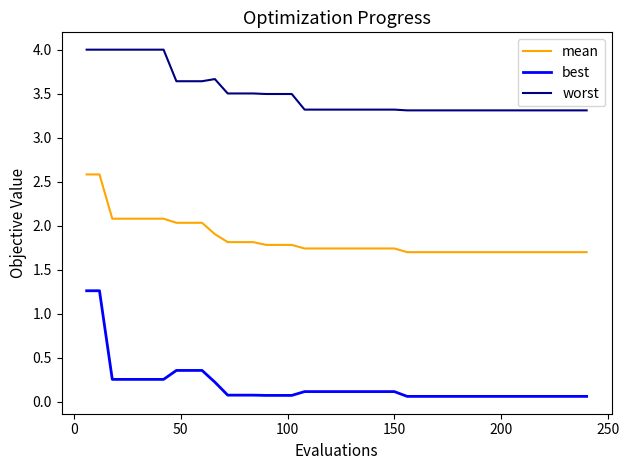

Which series has the largest total across all categories?

worst